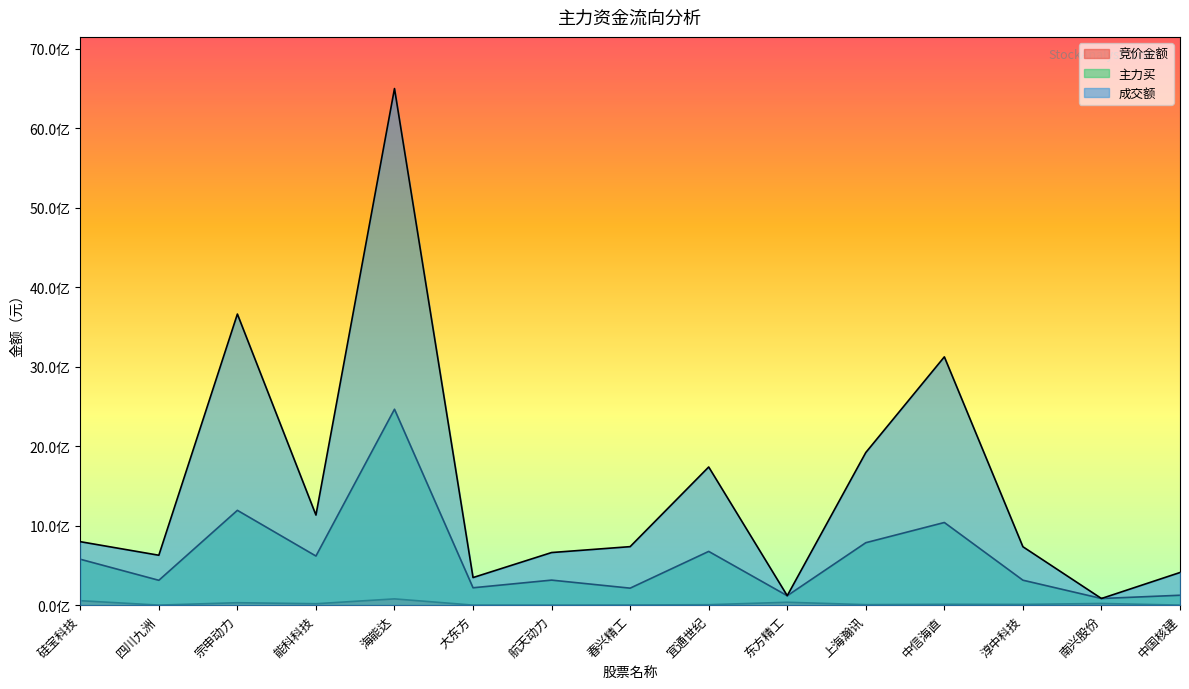

At which label does 主力买 first exceed 315255712?

硅宝科技